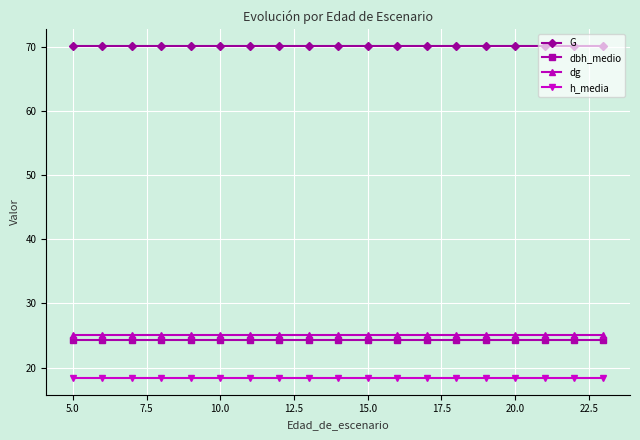

What is the minimum value shown in the chart?

18.4